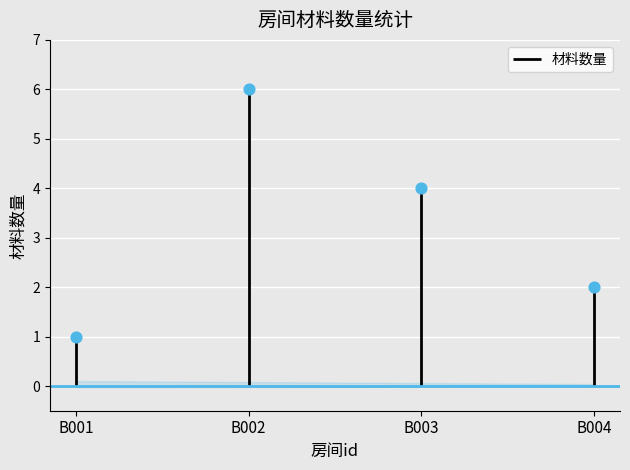

Which has a higher value, B003 or B001?

B003